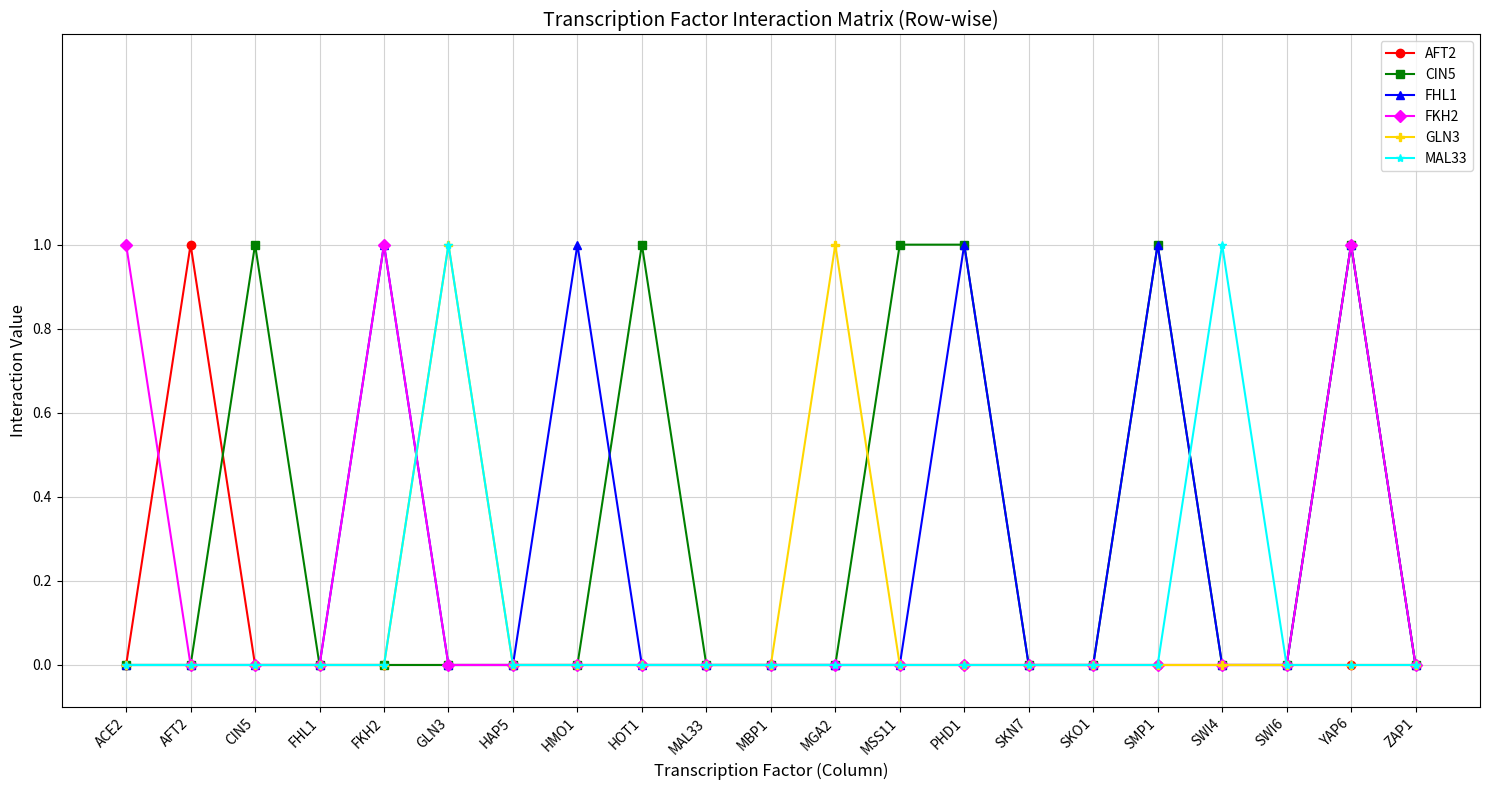

What are all the series names shown in the legend?

AFT2, CIN5, FHL1, FKH2, GLN3, MAL33